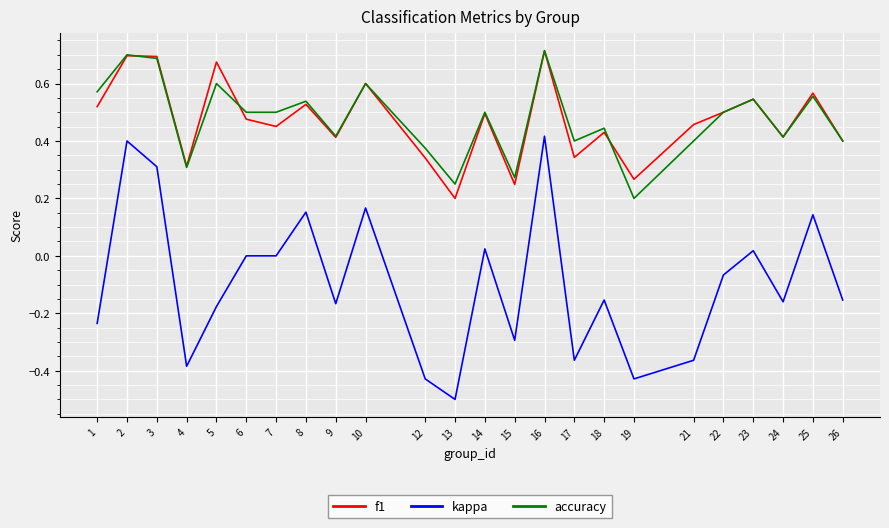

At which label does f1 reach its minimum?

13